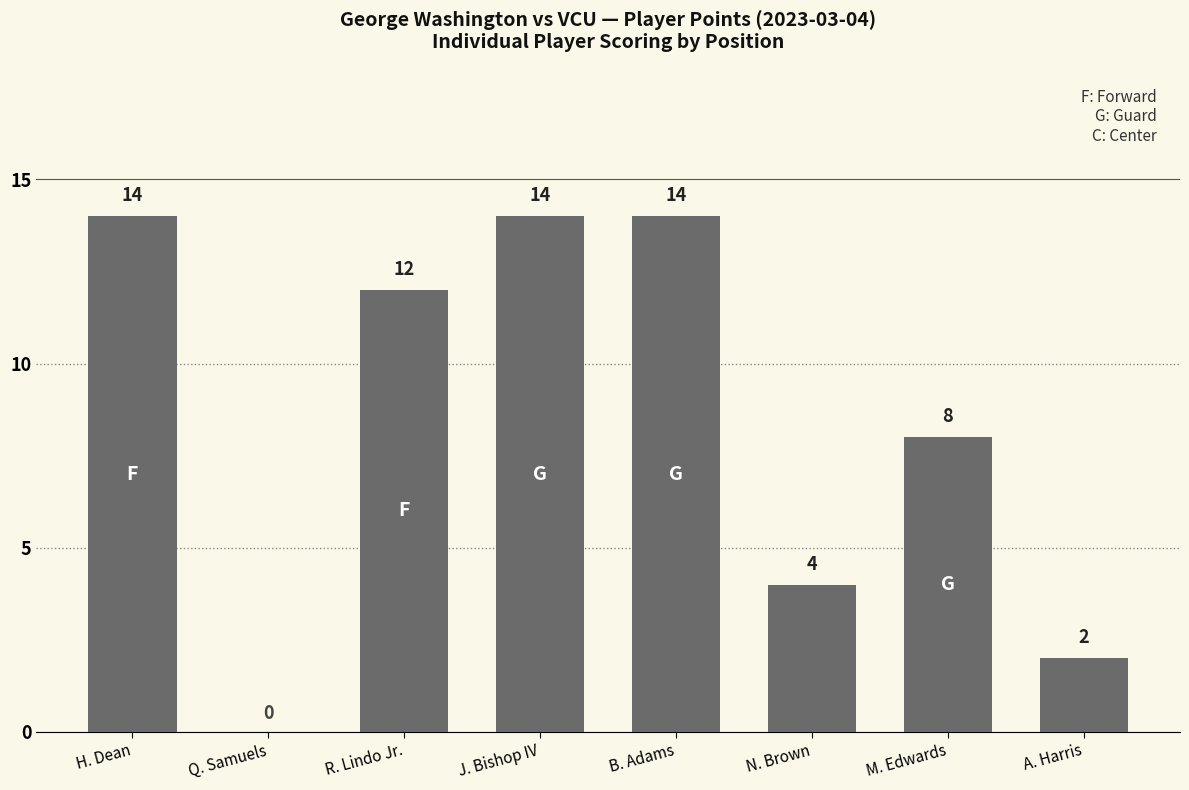

Are the bars horizontal?

No